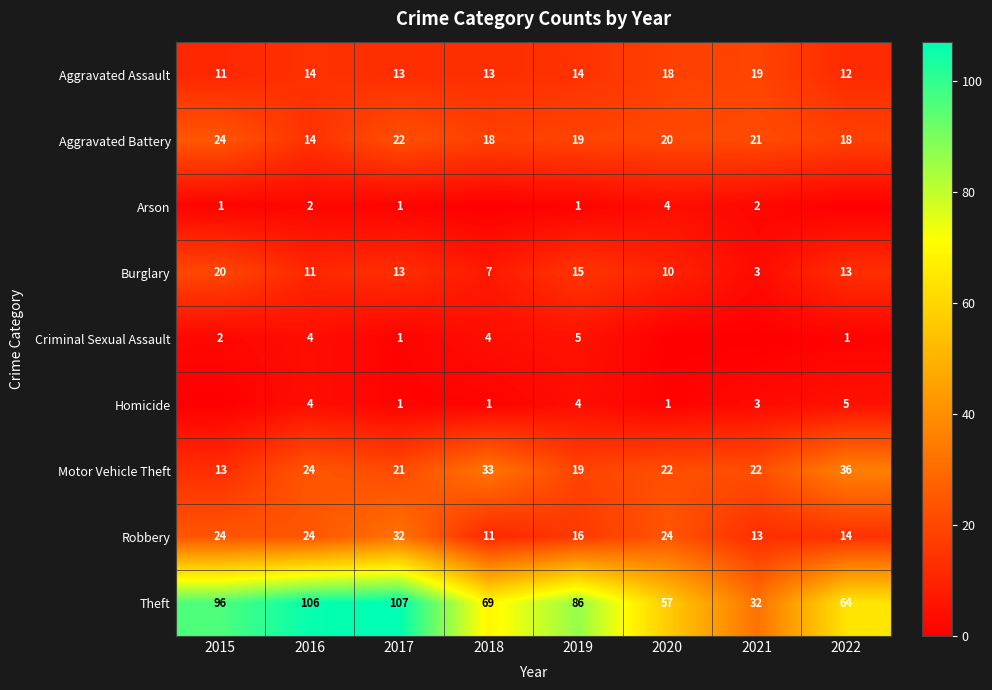

Where is Burglary nearest to the value 11?

2016